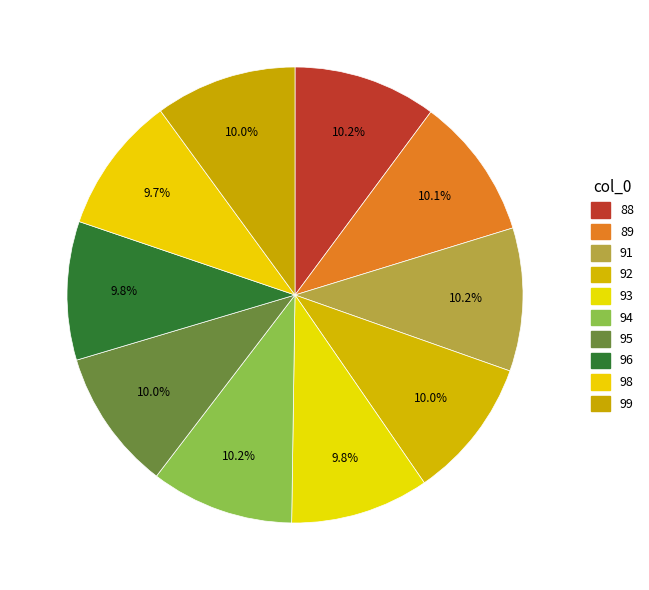

Is it true that 91 is 4% of the pie?

False